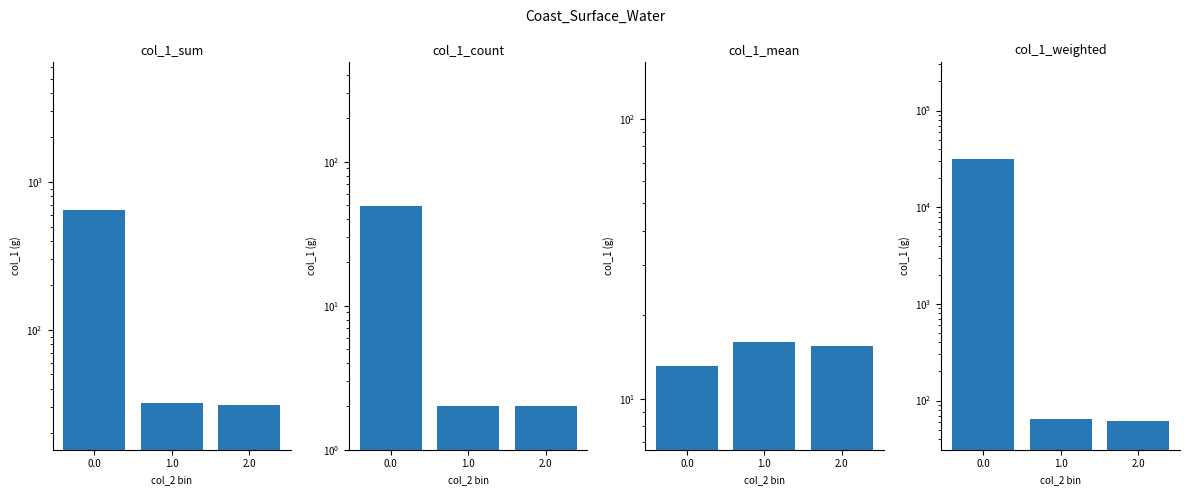

At 0.0, list the series in order from smallest to largest.

col_1_mean, col_1_count, col_1_sum, col_1_weighted